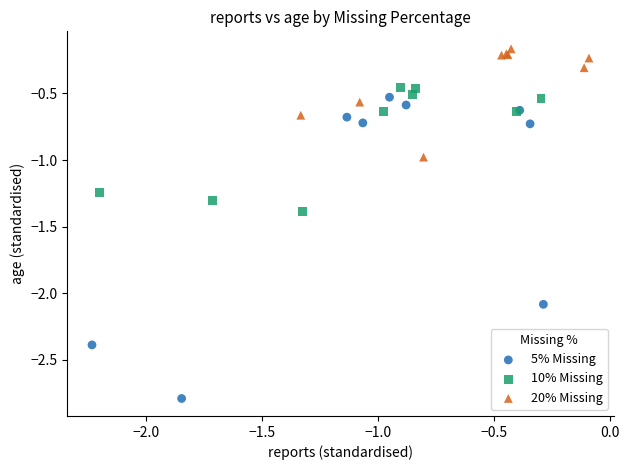

Which series has the widest spread of Y values?

5% Missing